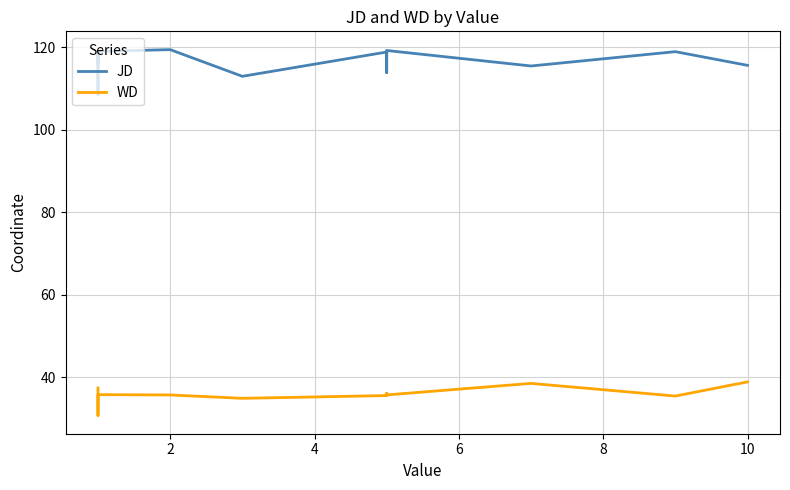

How many interior local peaks does the WD series have?

3